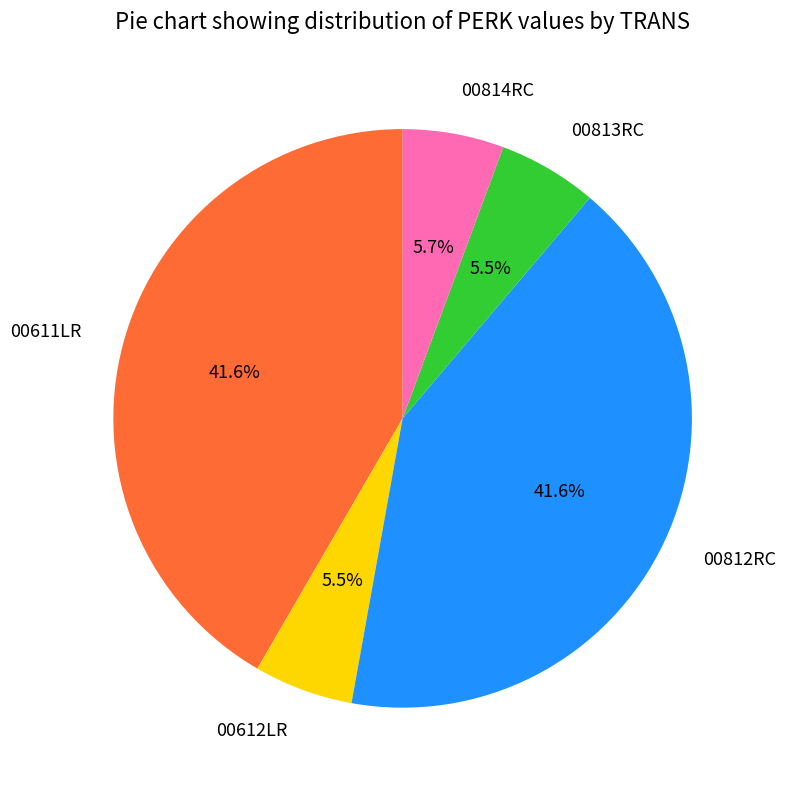

Does 00611LR represent more than half of the total?

No